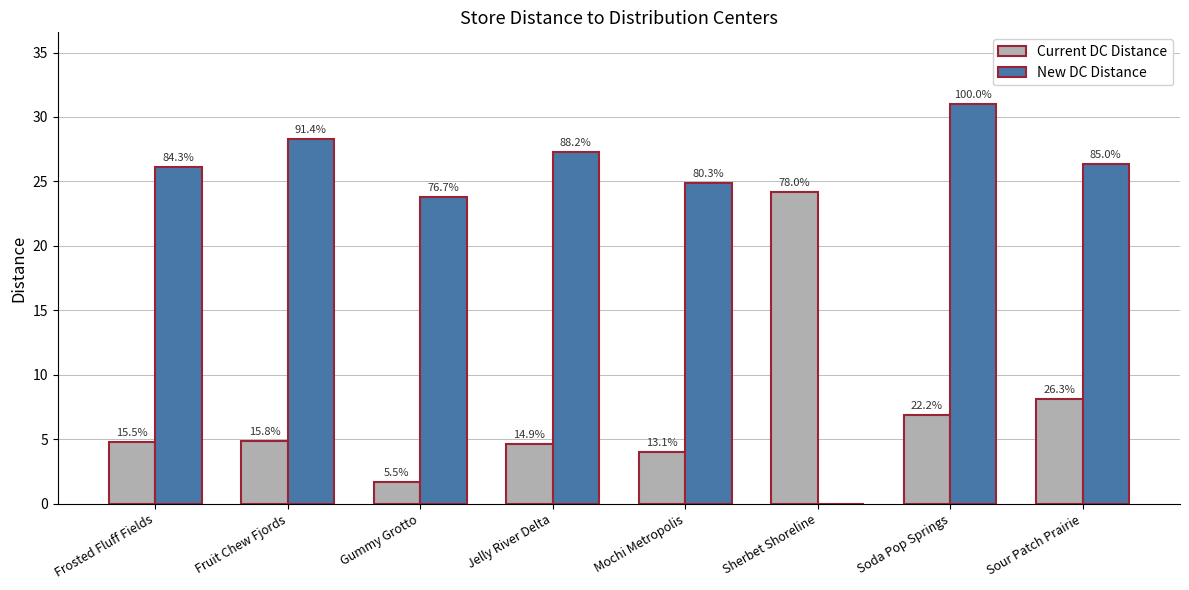

Are the bars horizontal?

No